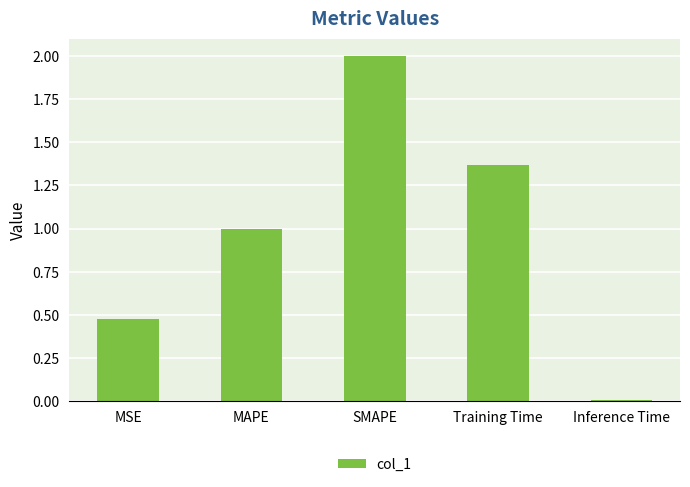

What is the average value?

1.0